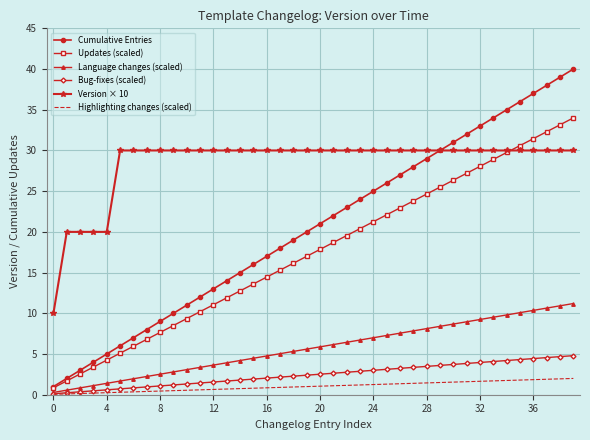

Which series has the largest total across all categories?

Version × 10